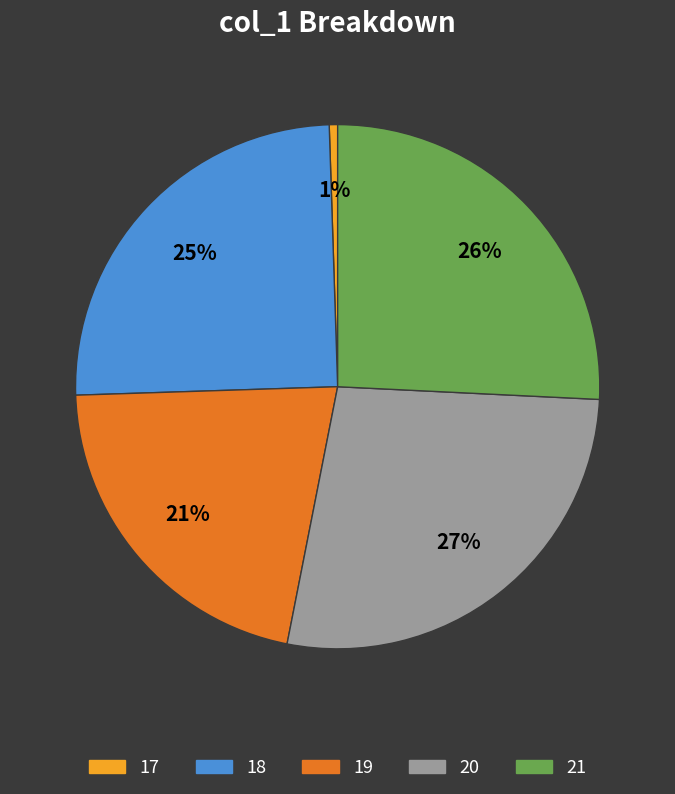

What is the largest slice in the pie chart?

20